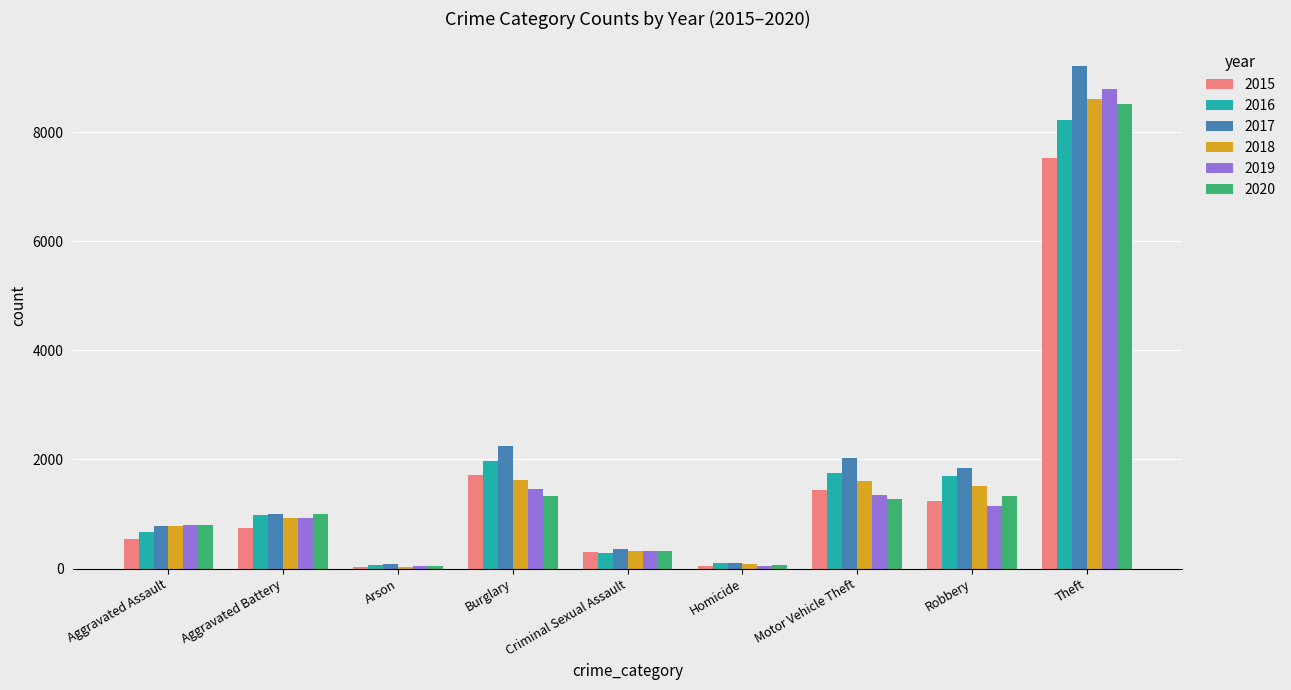

Which series has the largest range (max minus min)?

2017